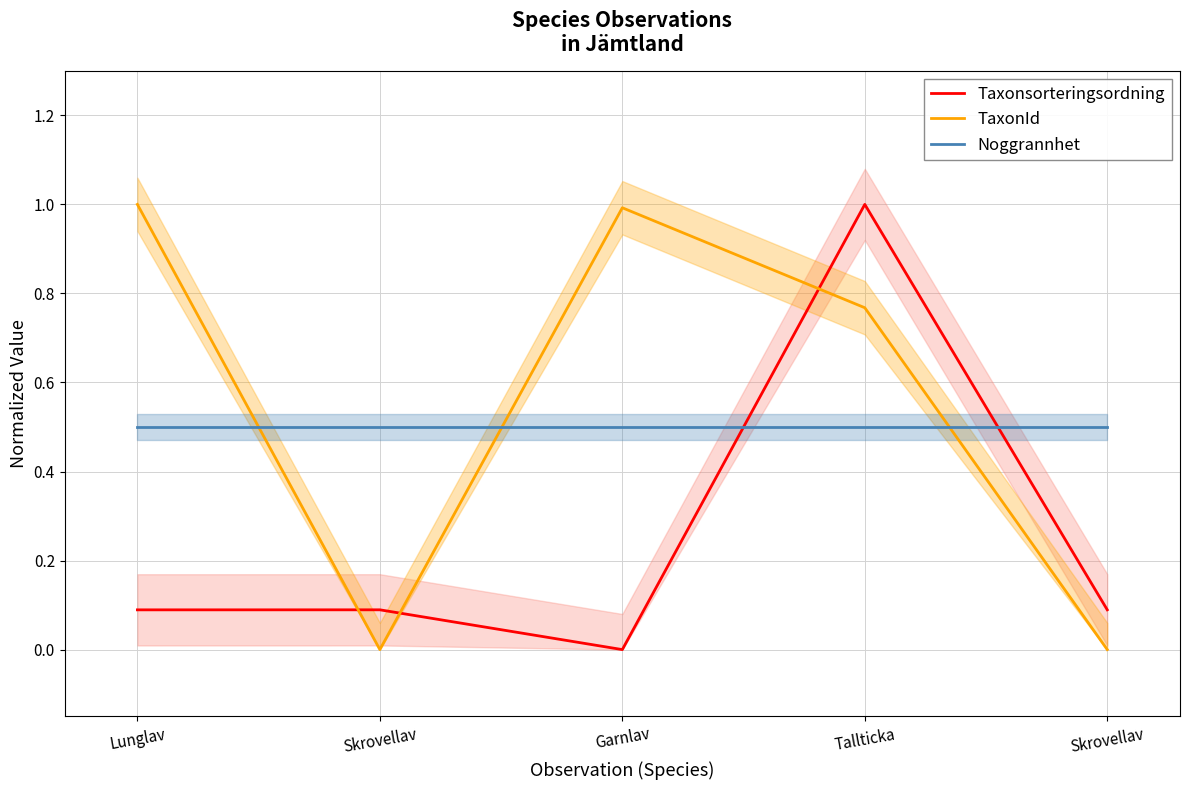

At which label is Taxonsorteringsordning closest to 0?

Garnlav